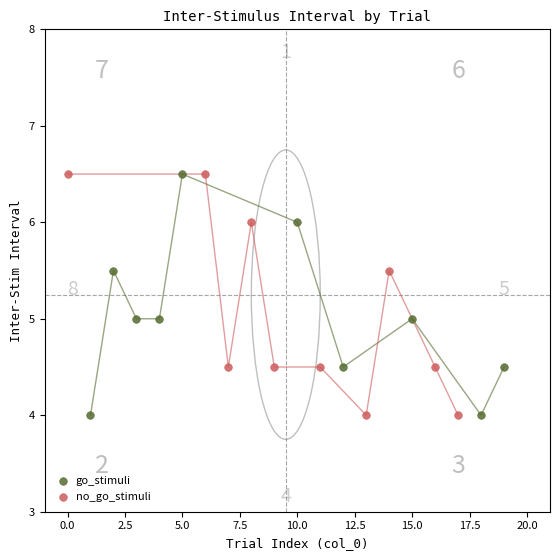

What are all the series names shown in the legend?

go_stimuli, no_go_stimuli